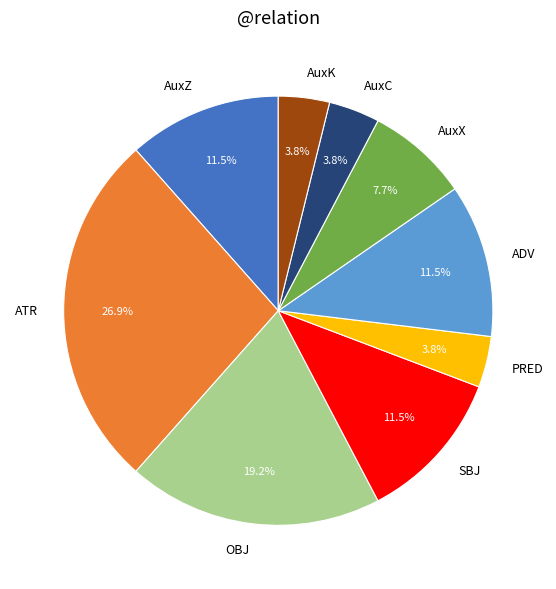

How many segments does this pie chart have?

9